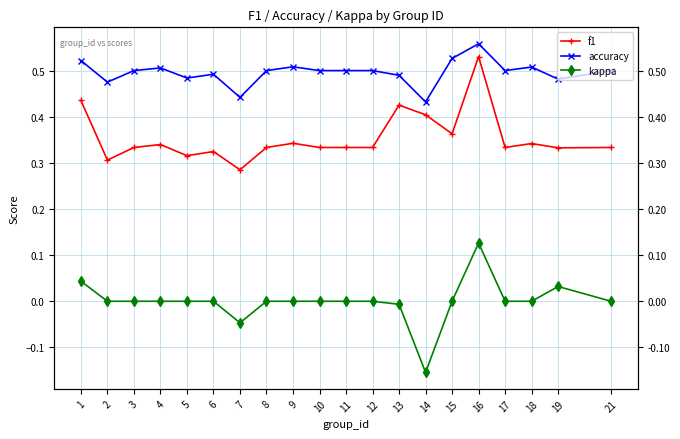

What is the lowest value of the f1 series?

0.3